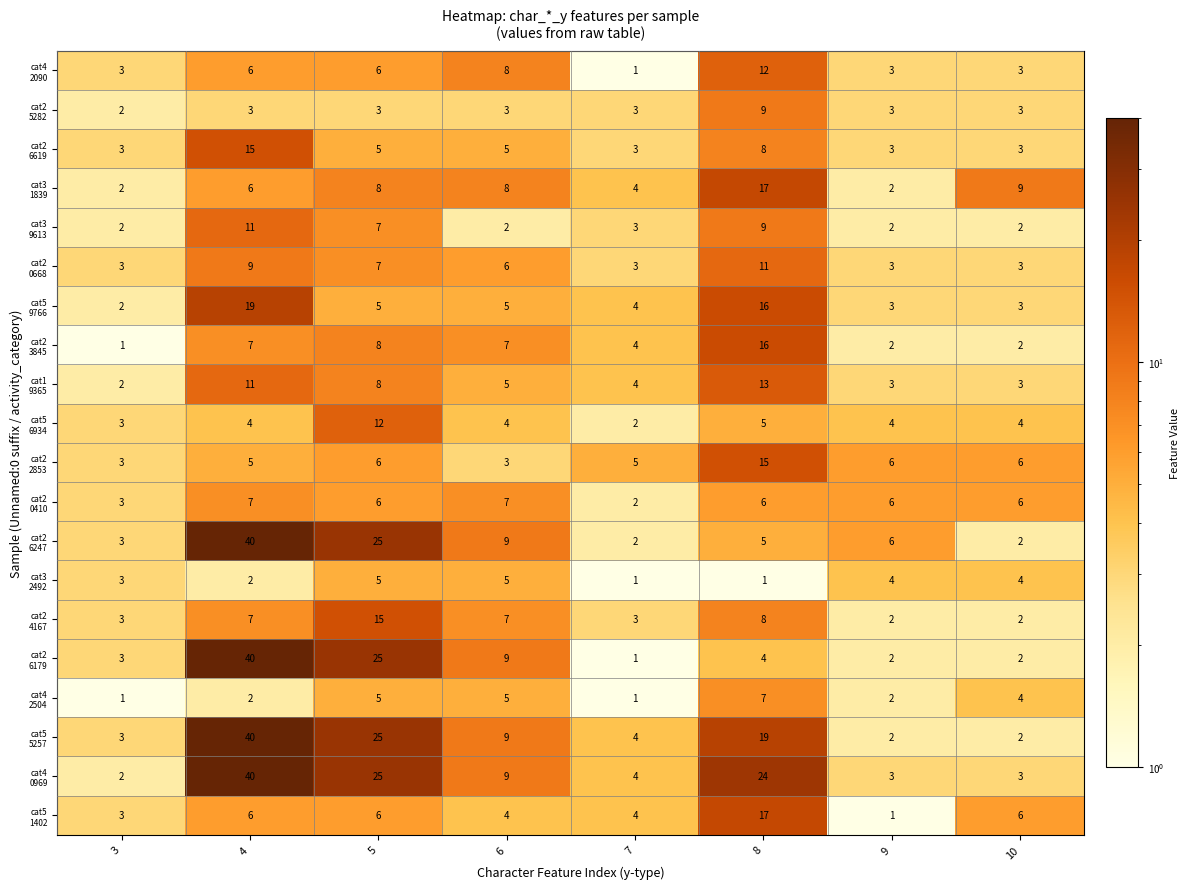

At which category does the chart reach its peak across all series?

4